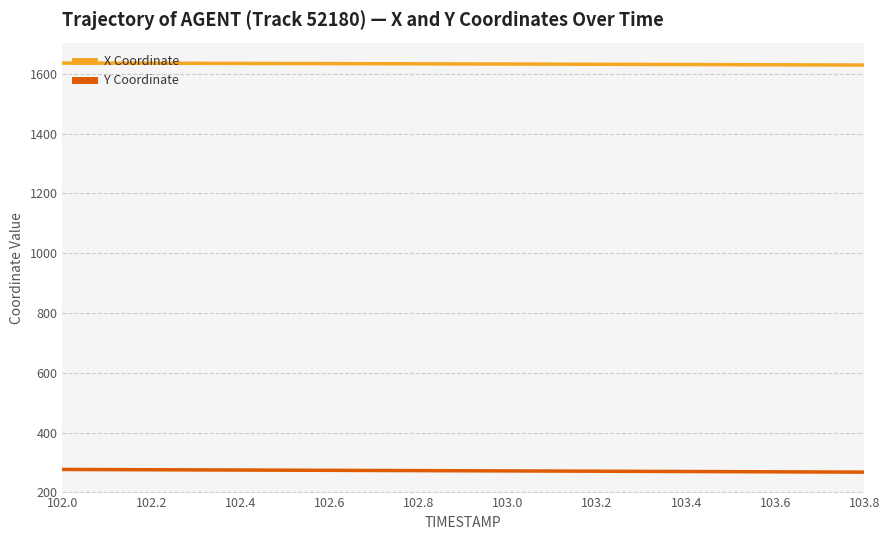

True or false: Y Coordinate and X Coordinate intersect in this chart.

False